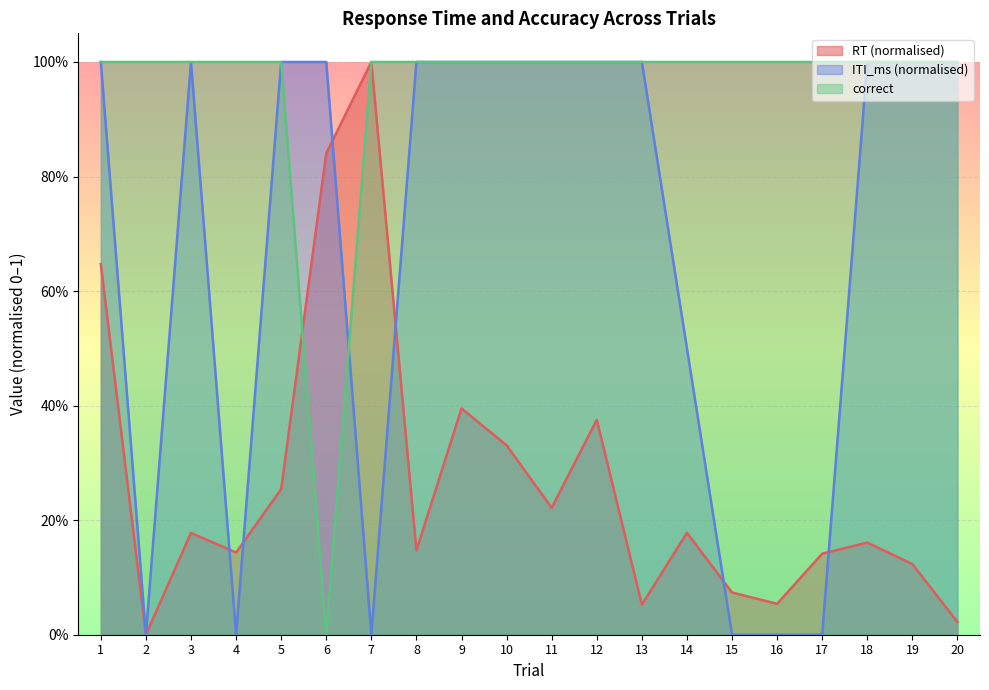

Reading left to right, extract all data points from this chart.

RT: 1=0.6	2=0.0	3=0.2	4=0.1	5=0.3	6=0.8	7=1.0	8=0.1	9=0.4	10=0.3	11=0.2	12=0.4	13=0.1	14=0.2	15=0.1	16=0.1	17=0.1	18=0.2	19=0.1	20=0.0
correct: 1=1.0	2=1.0	3=1.0	4=1.0	5=1.0	6=0.0	7=1.0	8=1.0	9=1.0	10=1.0	11=1.0	12=1.0	13=1.0	14=1.0	15=1.0	16=1.0	17=1.0	18=1.0	19=1.0	20=1.0
ITI_ms: 1=1.0	2=0.0	3=1.0	4=0.0	5=1.0	6=1.0	7=0.0	8=1.0	9=1.0	10=1.0	11=1.0	12=1.0	13=1.0	14=0.5	15=0.0	16=0.0	17=0.0	18=1.0	19=1.0	20=1.0